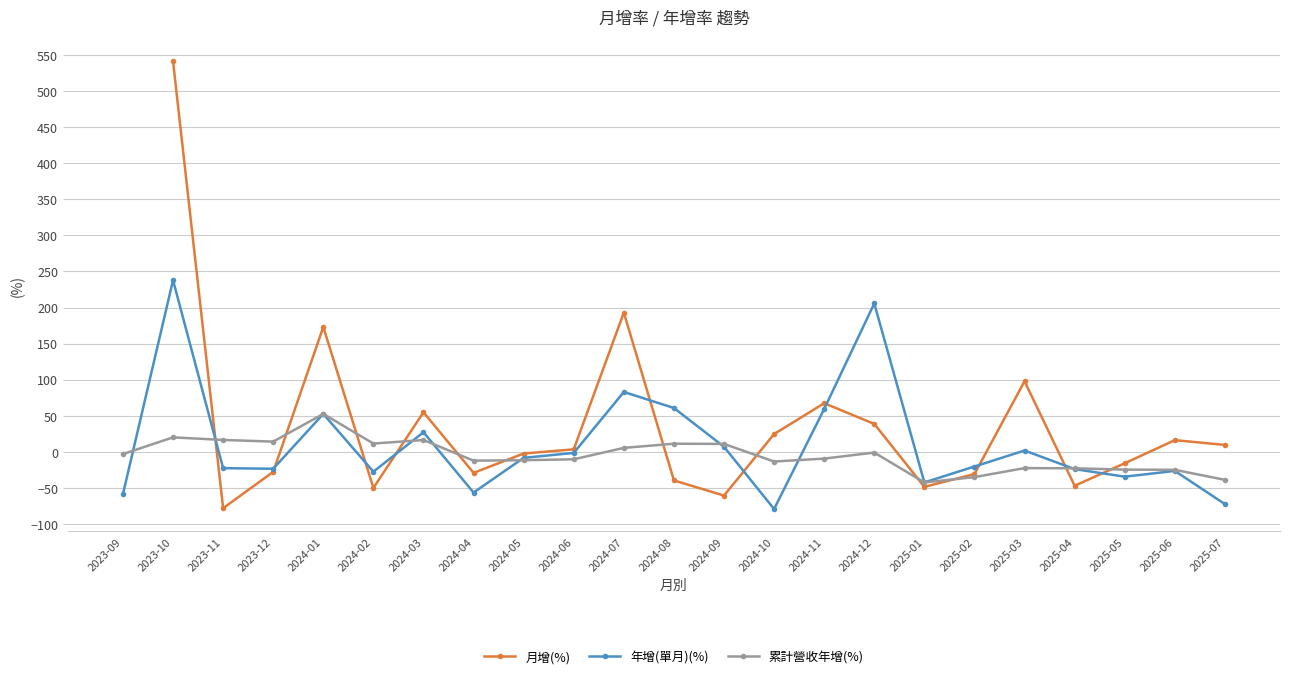

The value of 年增(單月)(%) at 2024-06 is -2.4. True or false?

False